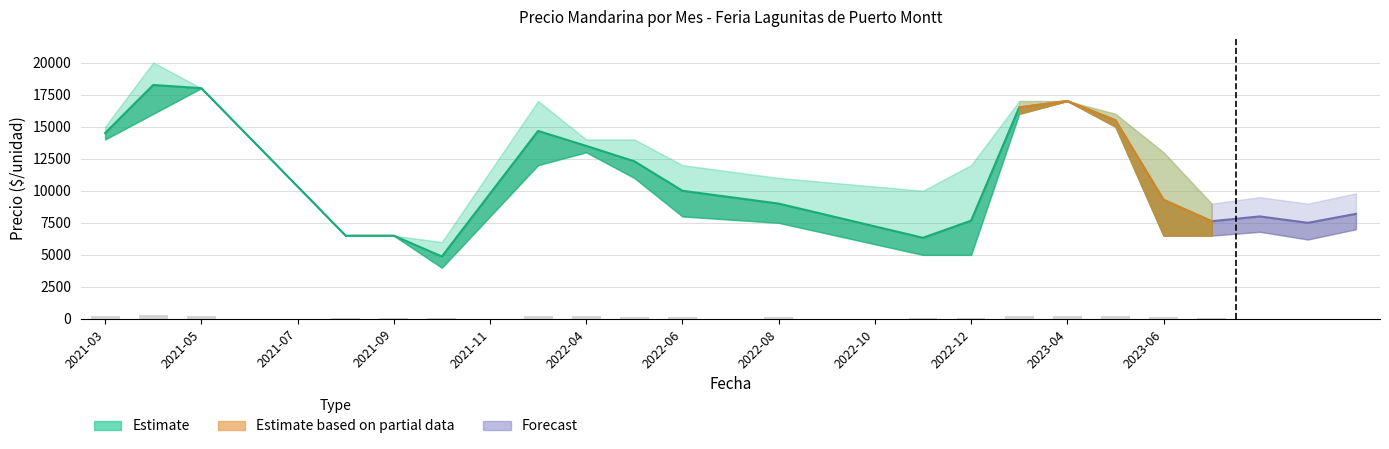

What is the total value across all series at 2023-02?

49500